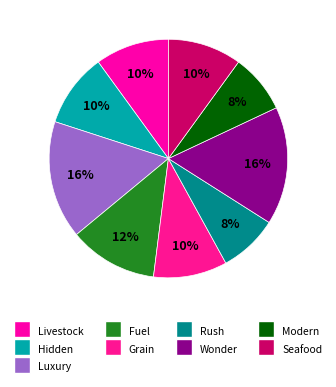

To the nearest percent, what is the difference between the largest and smallest slice percentages?

8%